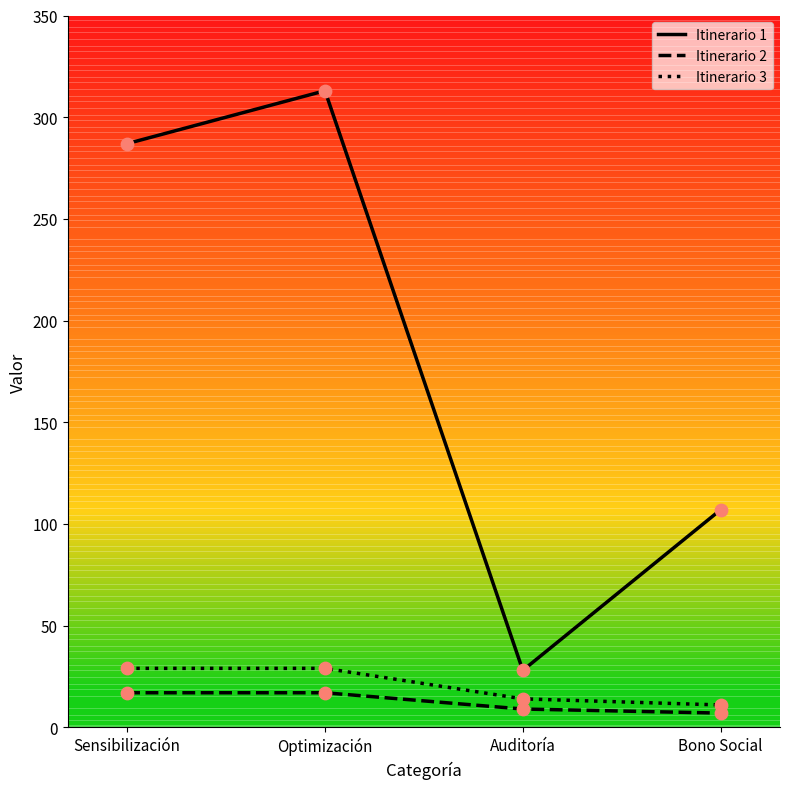

What is the total value across all series at Bono Social?

125